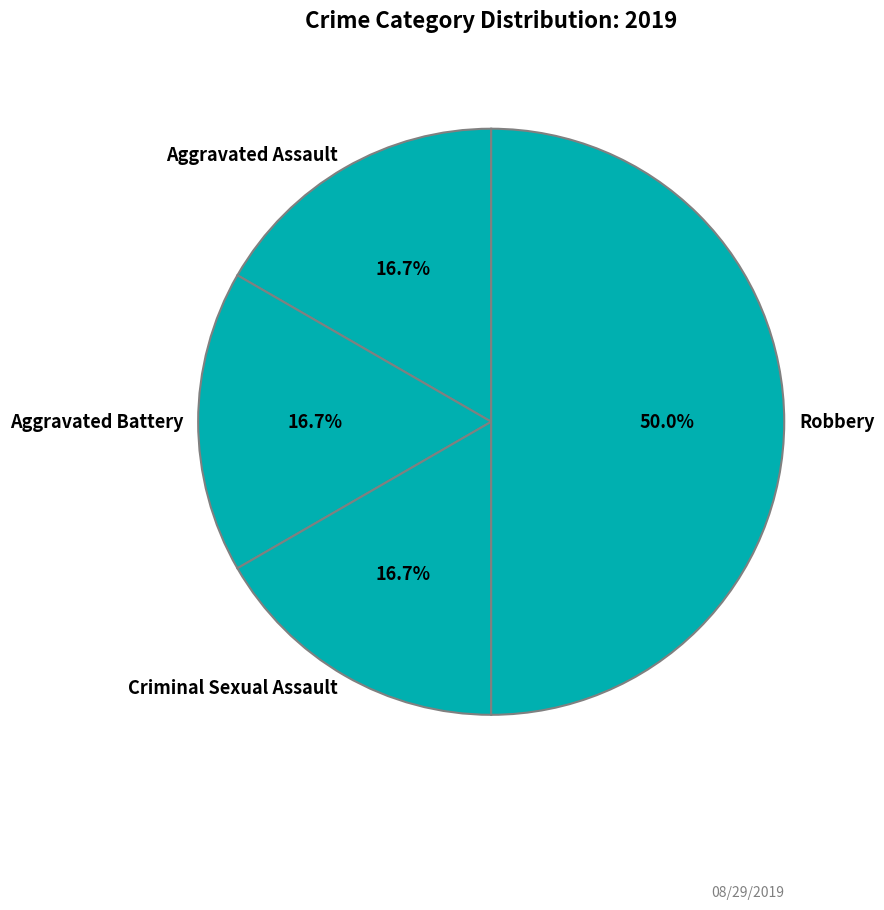

Does Aggravated Assault represent more than half of the total?

No